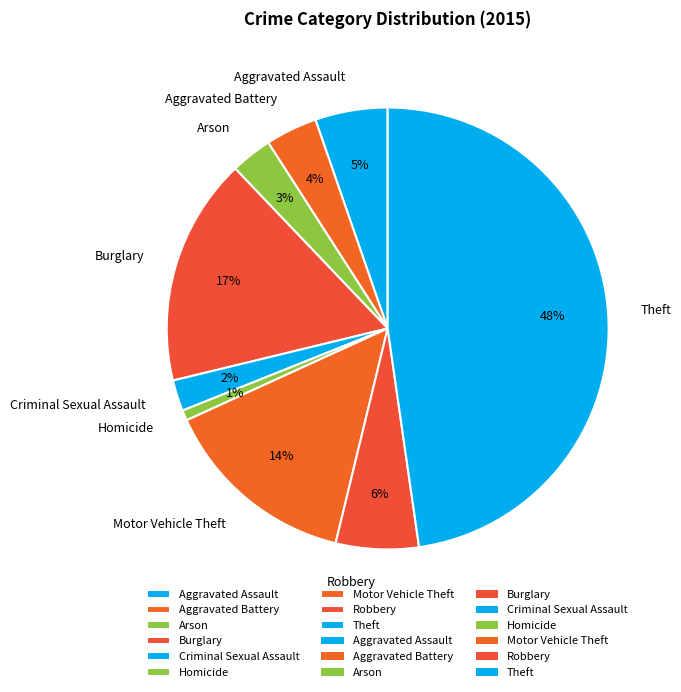

Which category has the smallest portion of the pie?

Homicide